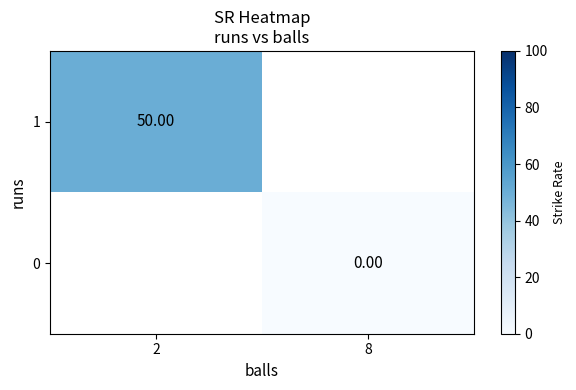

Is the value of 1 at 2 greater than the value of 0 at 8?

Yes